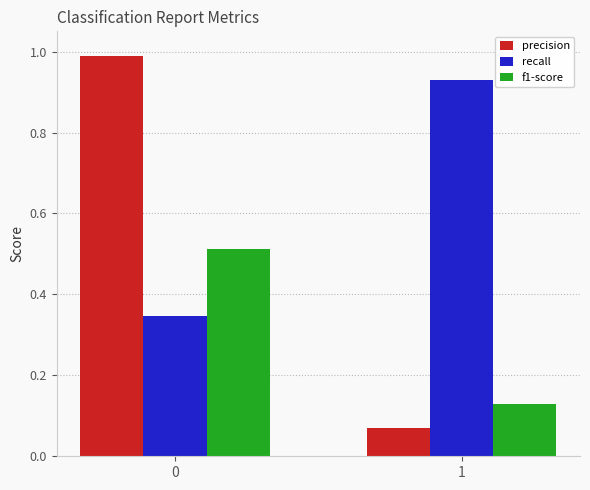

Is it true that precision equals 1.4 at 0?

False